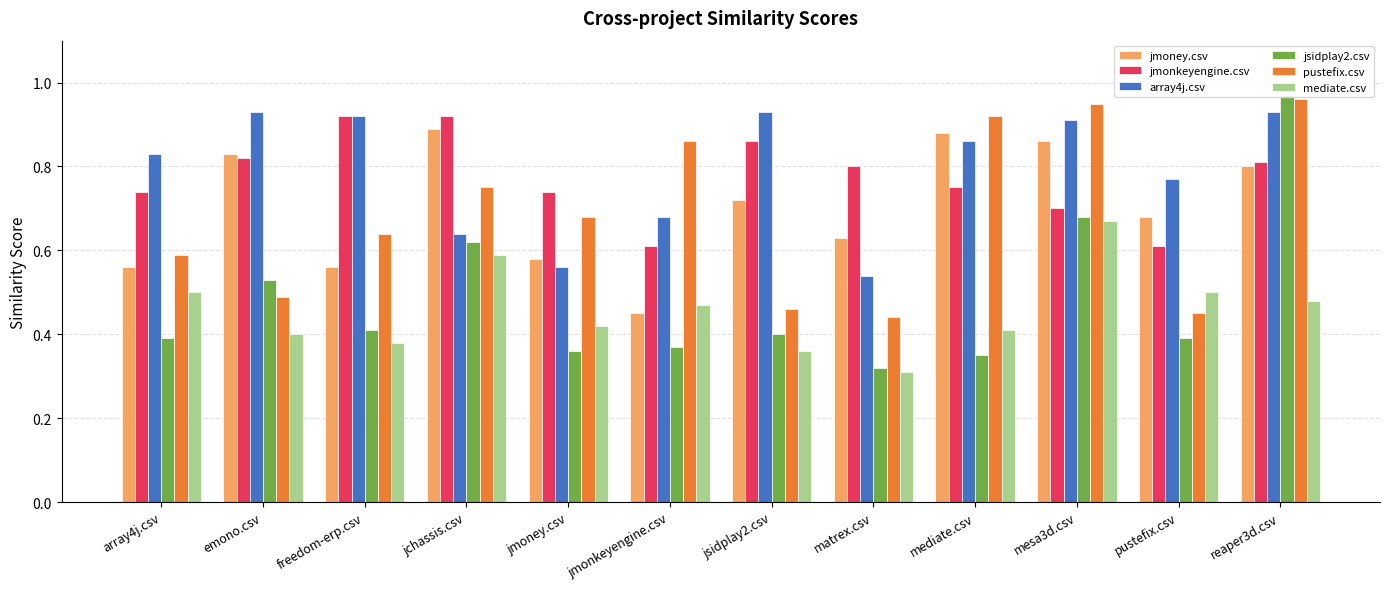

At how many categories does at least one series exceed 0?

12